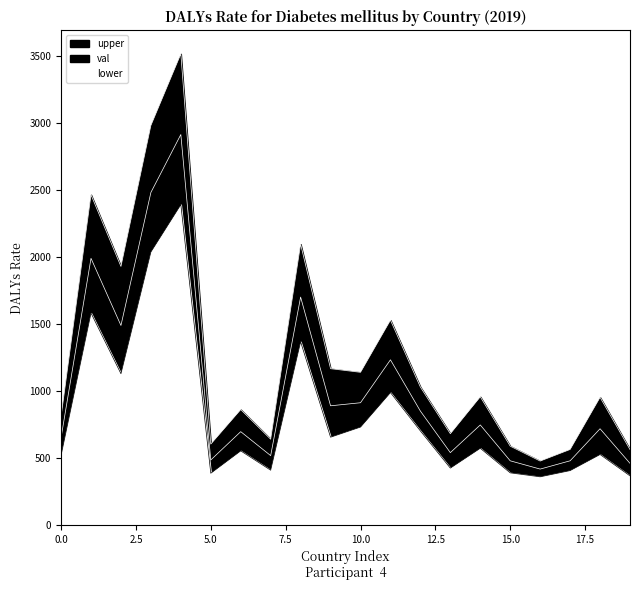

True or false: lower and upper intersect in this chart.

False